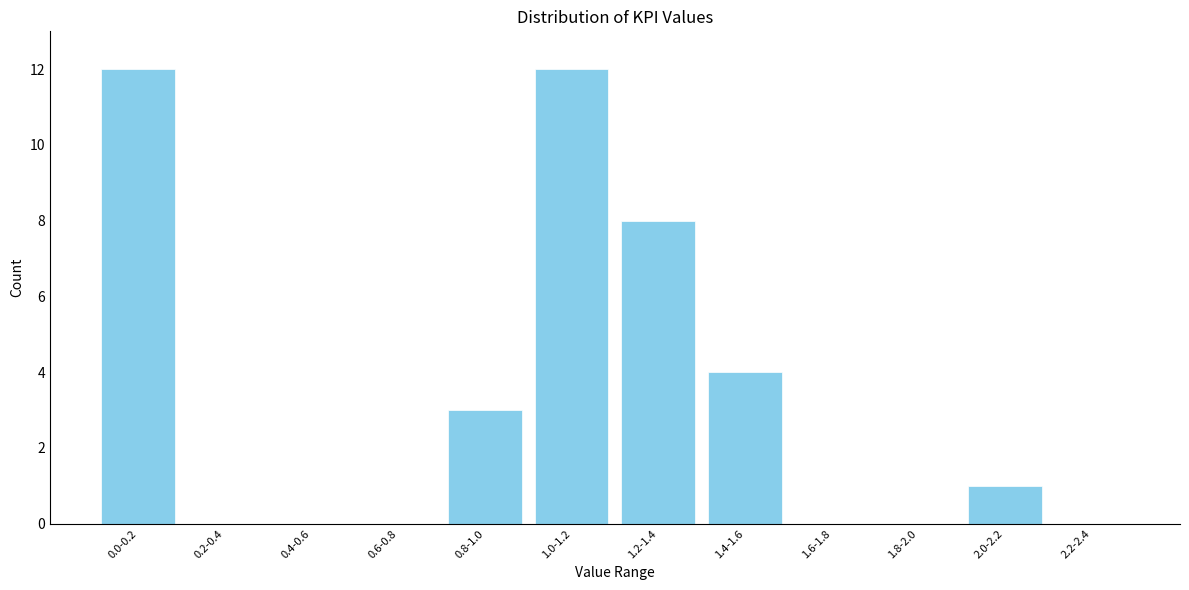

Reading left to right, extract all data points from this chart.

0.0-0.2=12	0.2-0.4=0	0.4-0.6=0	0.6-0.8=0	0.8-1.0=3	1.0-1.2=12	1.2-1.4=8	1.4-1.6=4	1.6-1.8=0	1.8-2.0=0	2.0-2.2=1	2.2-2.4=0